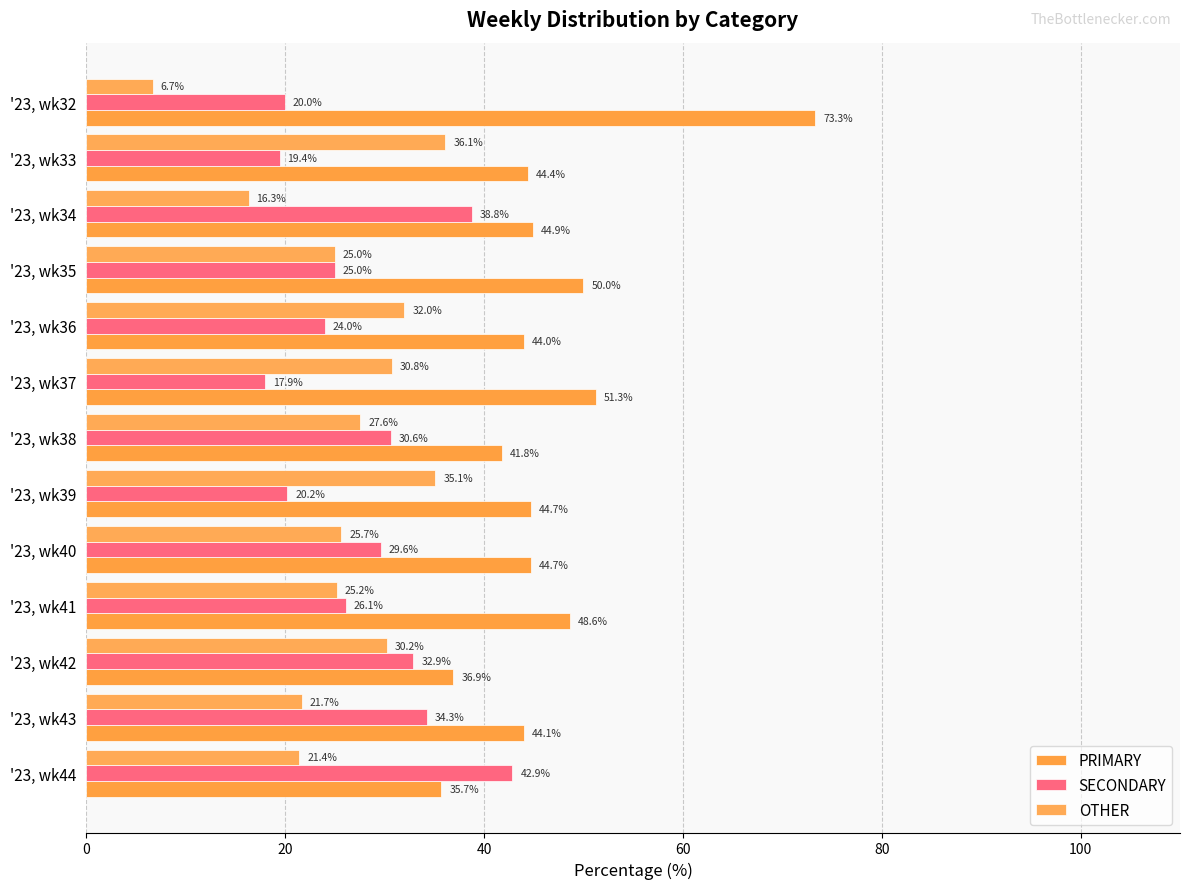

Reading left to right, extract all data points from this chart.

PRIMARY: 73.3	44.4	44.9	50.0	44.0	51.3	41.8	44.7	44.7	48.6	36.9	44.1	35.7
SECONDARY: 20.0	19.4	38.8	25.0	24.0	17.9	30.6	20.2	29.6	26.1	32.9	34.3	42.9
OTHER: 6.7	36.1	16.3	25.0	32.0	30.8	27.6	35.1	25.7	25.2	30.2	21.7	21.4